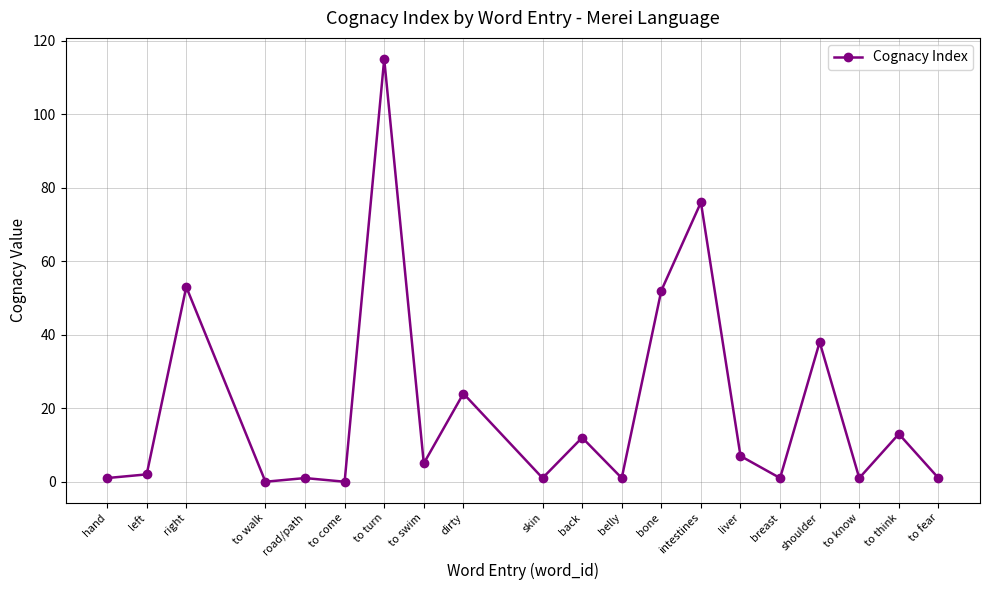

Reading right to left, extract all data points from this chart.

to fear=1	to think=13	to know=1	shoulder=38	breast=1	liver=7	intestines=76	bone=52	belly=1	back=12	skin=1	dirty=24	to swim=5	to turn=115	to come=0	road/path=1	to walk=0	right=53	left=2	hand=1